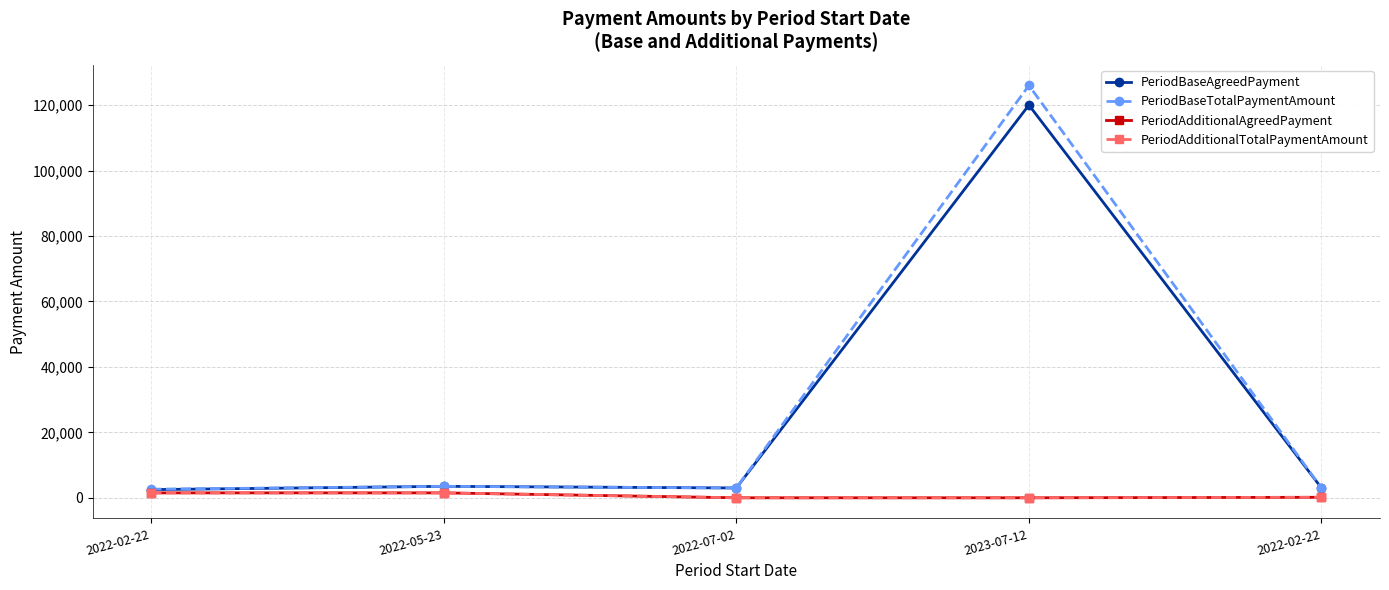

What is the difference between the PeriodAdditionalAgreedPayment values at 2022-02-22 and 2023-07-12?

1500.5